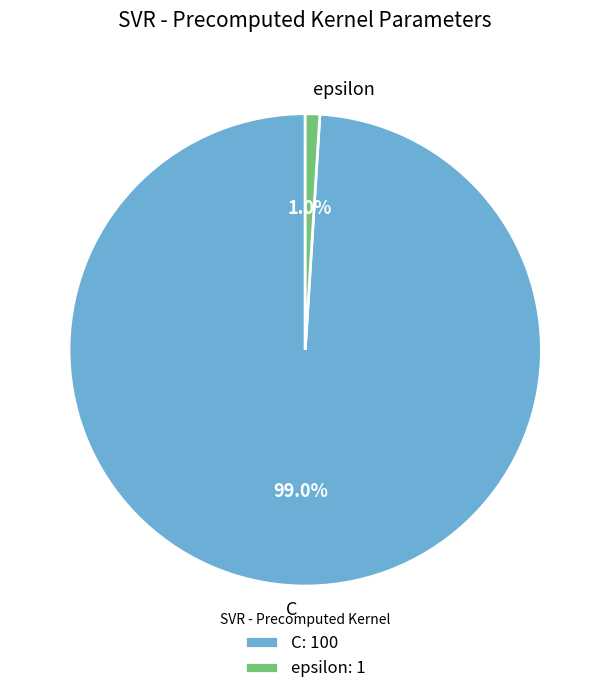

Rank the categories by value from highest to lowest.

C, epsilon